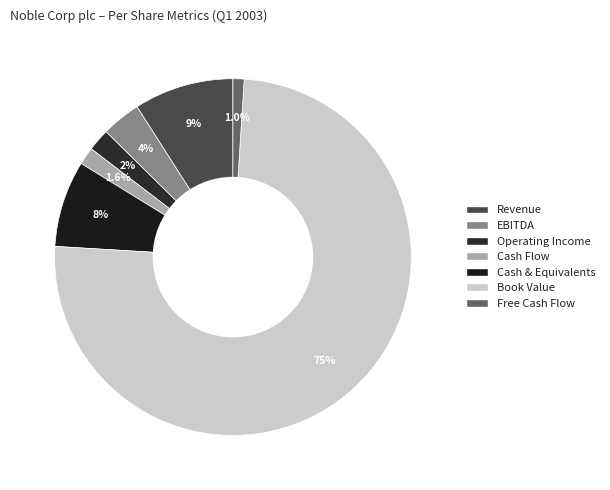

The Revenue slice represents 21% of the pie. True or false?

False